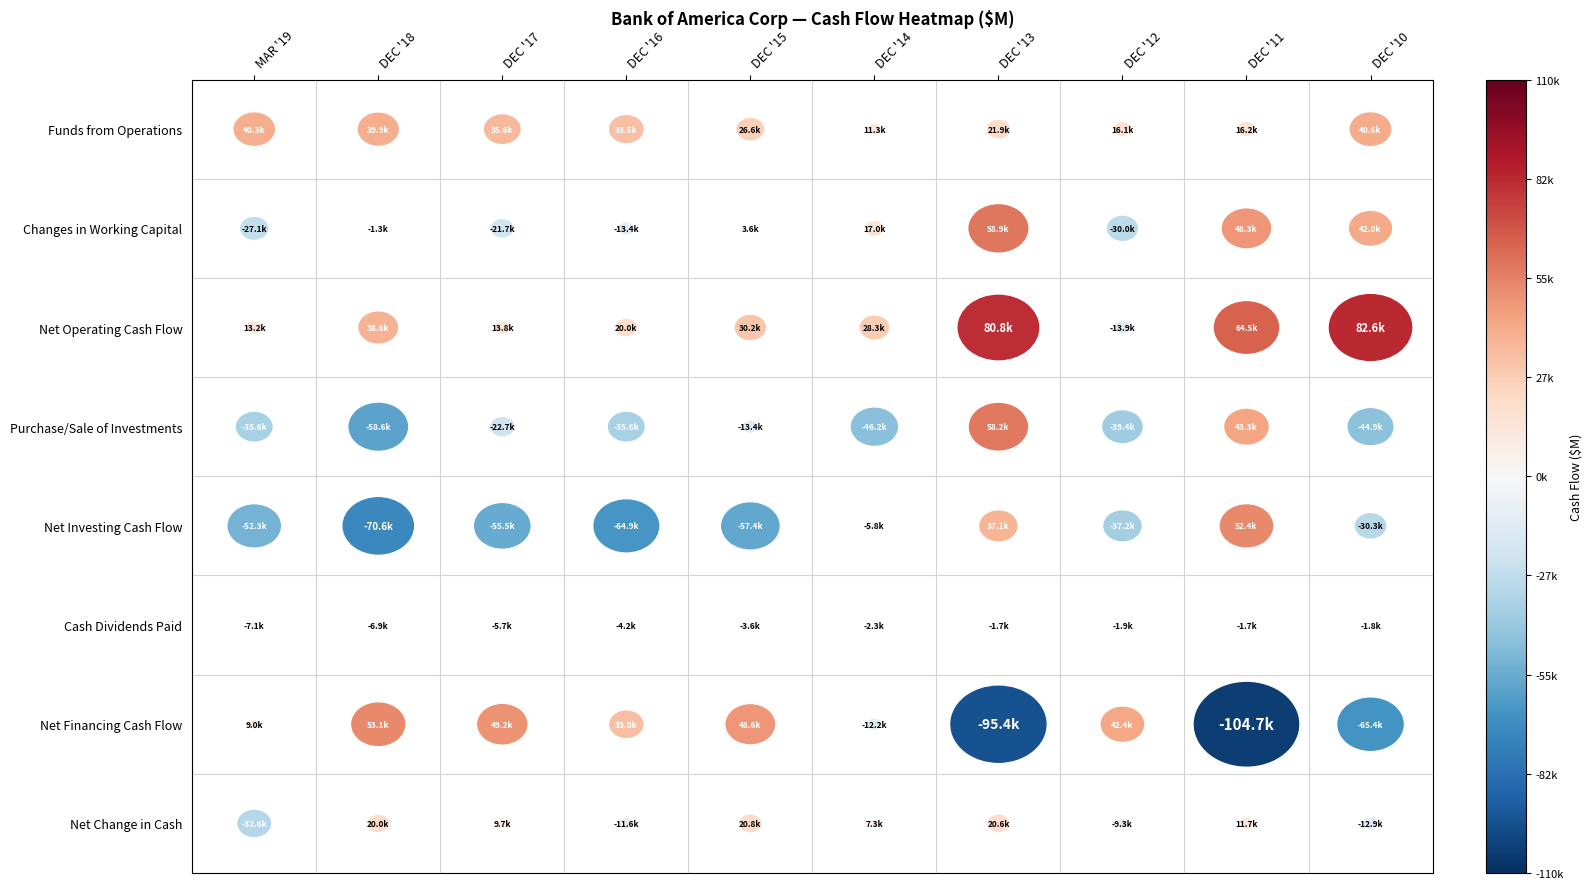

Where does the Changes in Working Capital series first go above 3641?

DEC '14